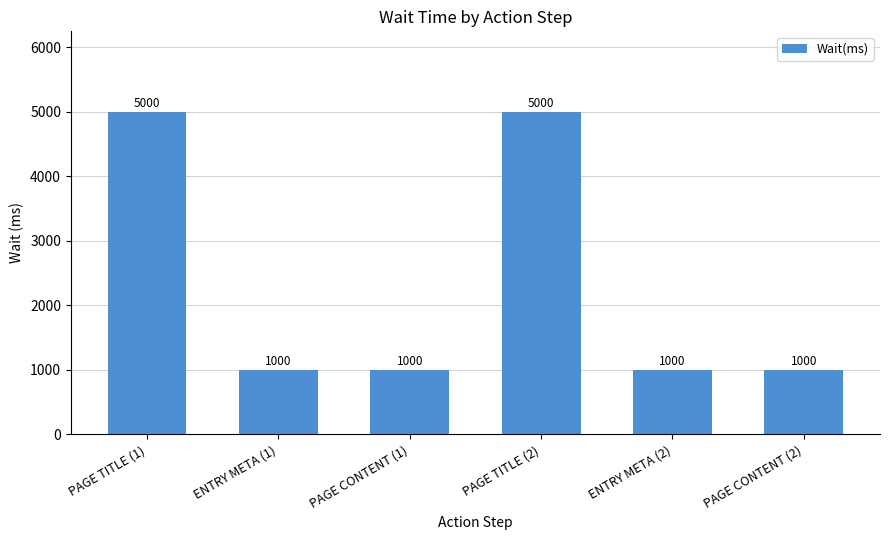

What is the minimum value shown in the chart?

1000